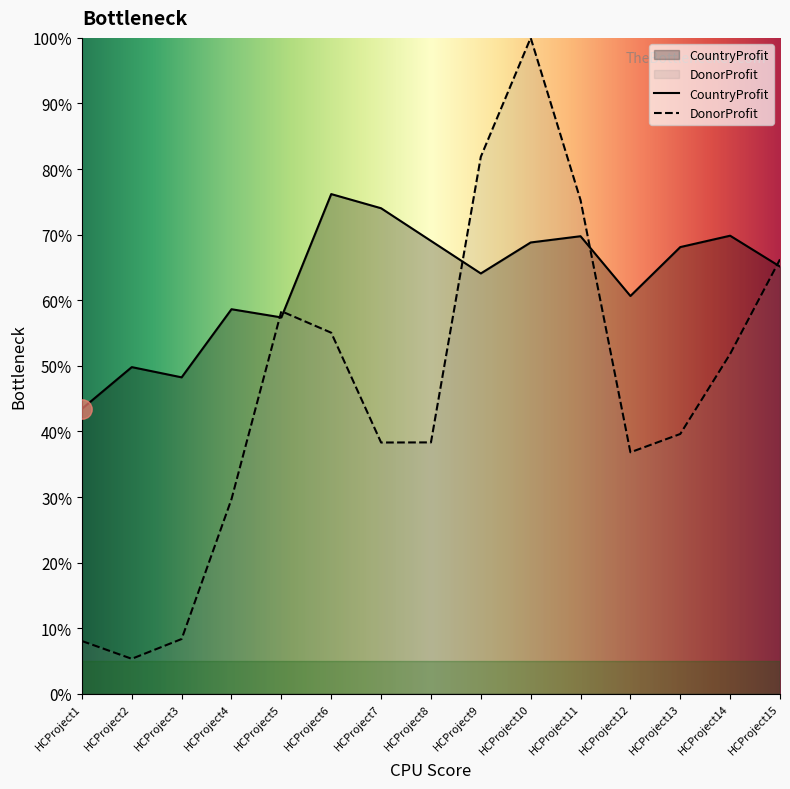

Which category has the highest value in the CountryProfit series?

HCProject6